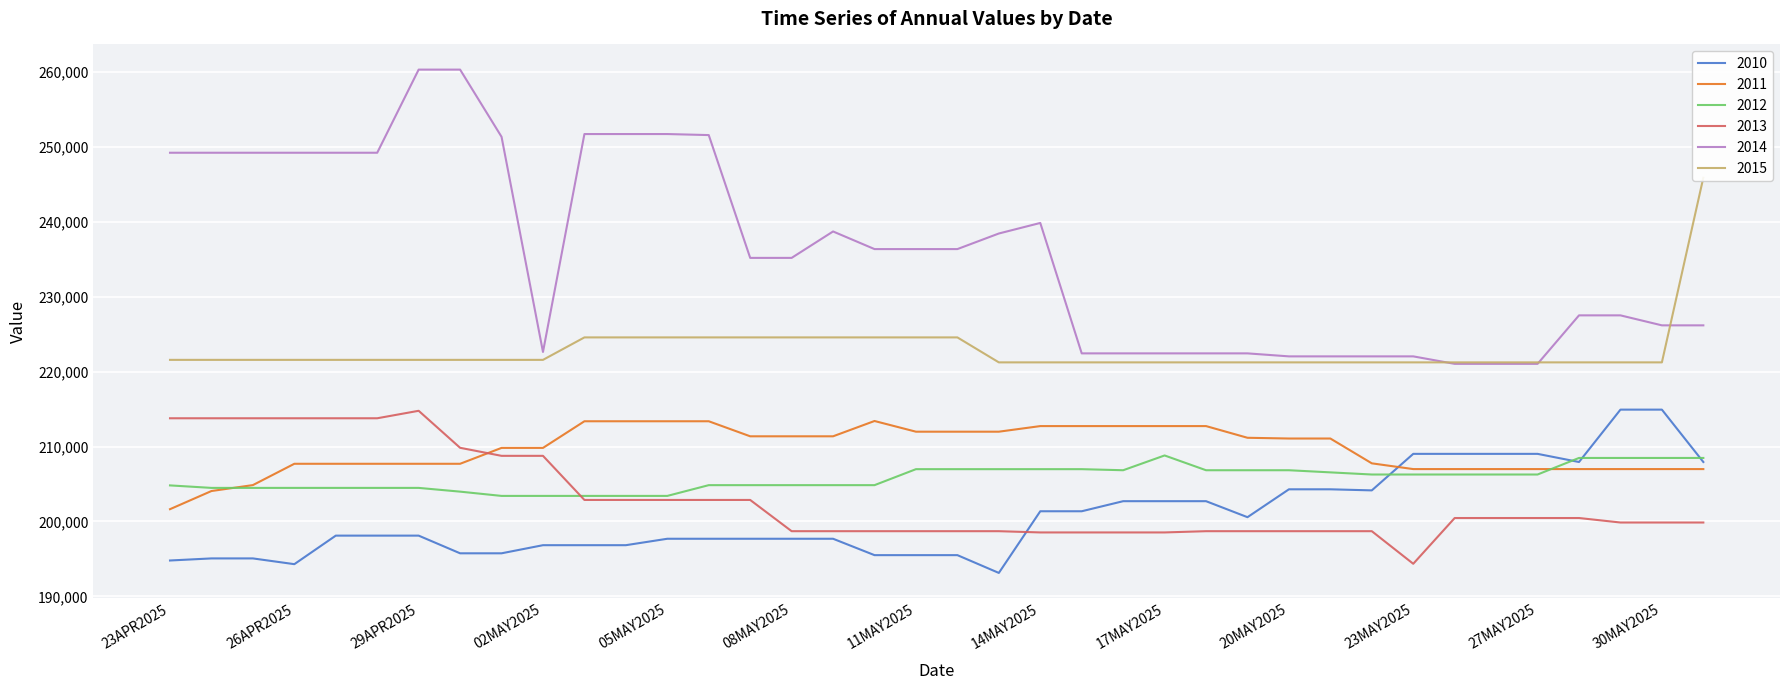

Does the chart display data point markers on the line(s)?

No